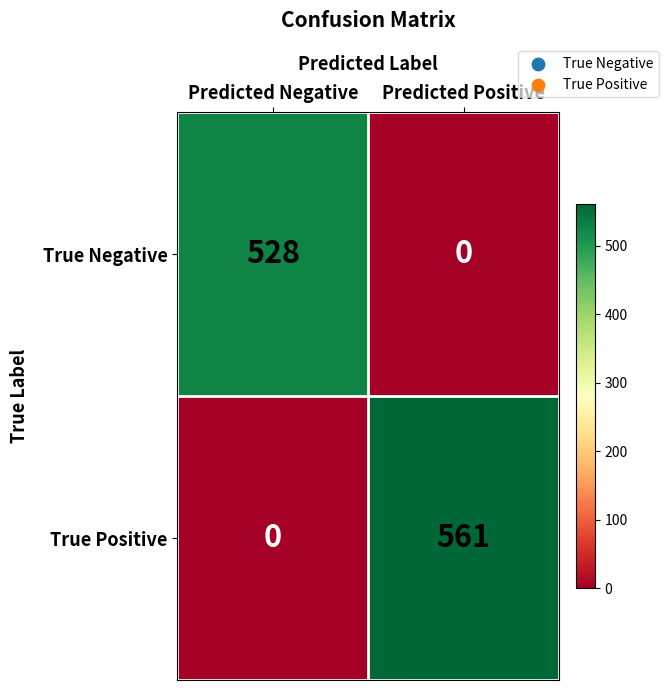

What is the sum of the True Positive values at Predicted Positive and Predicted Negative?

561